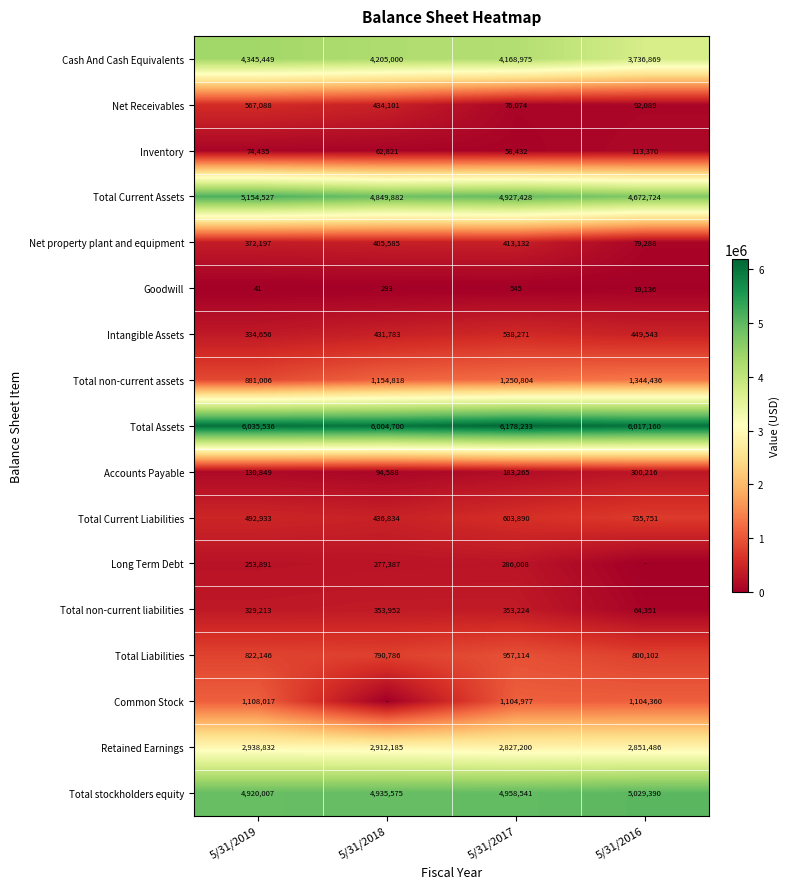

Rank the categories by Cash And Cash Equivalents value from highest to lowest.

5/31/2019, 5/31/2018, 5/31/2017, 5/31/2016